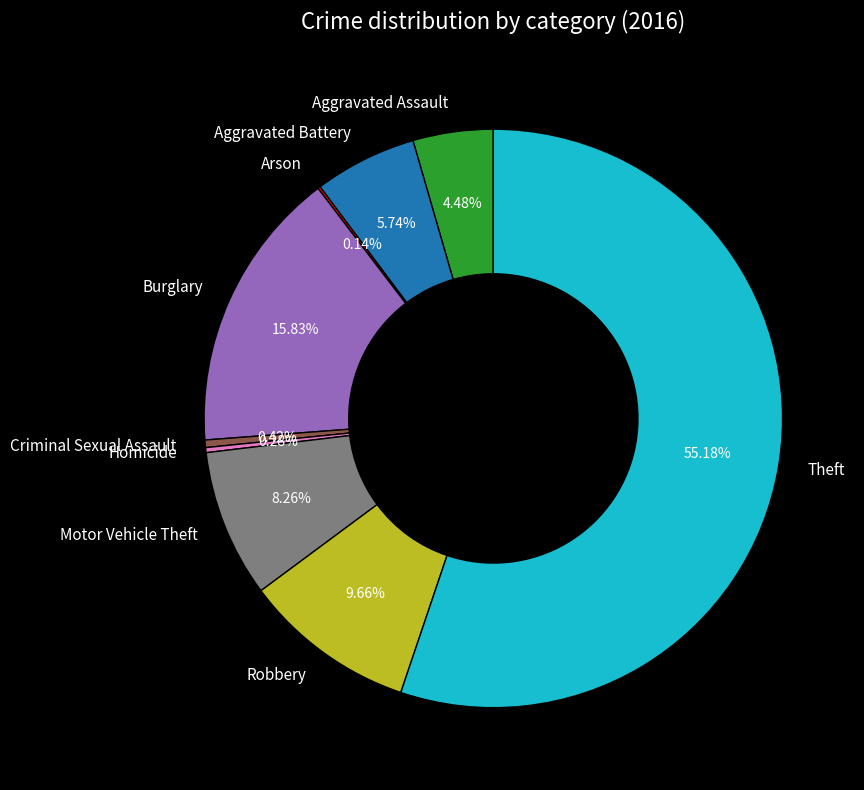

To the nearest percent, what percentage of the pie is Burglary?

16%